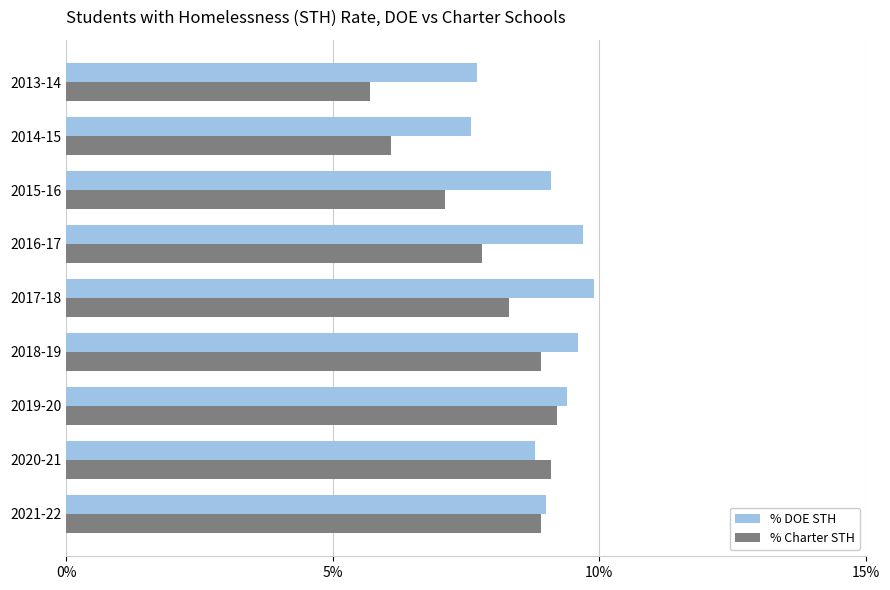

What are all the series names shown in the legend?

% DOE STH, % Charter STH